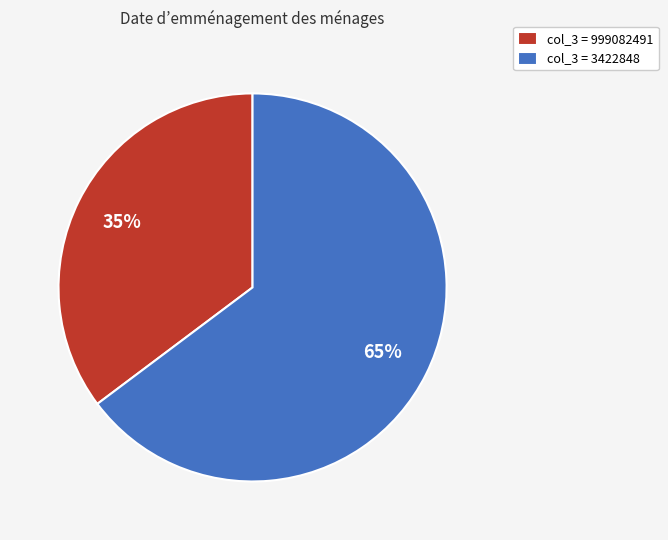

Combined, do col_3 = 999082491 and col_3 = 3422848 account for over 50%?

Yes